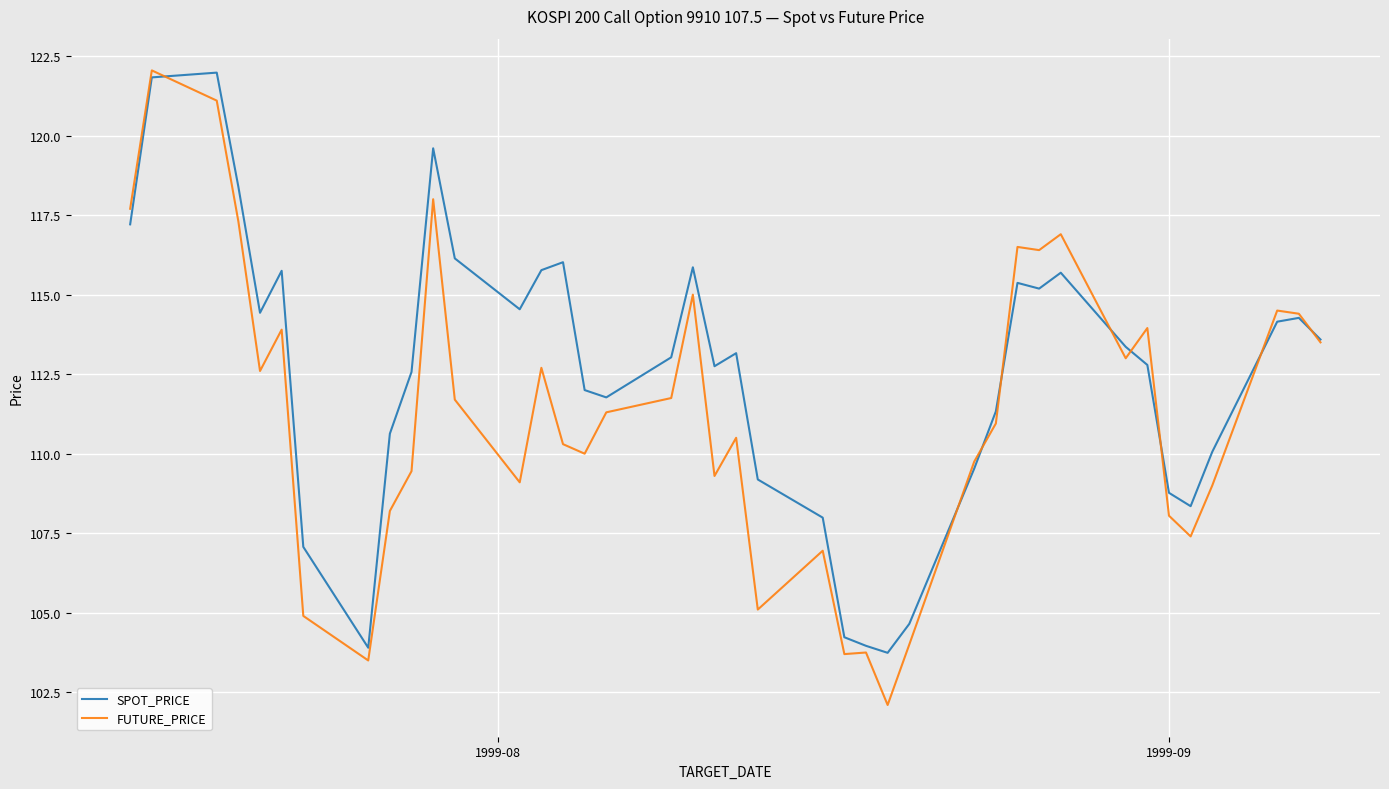

Does the chart have visible grid lines?

Yes